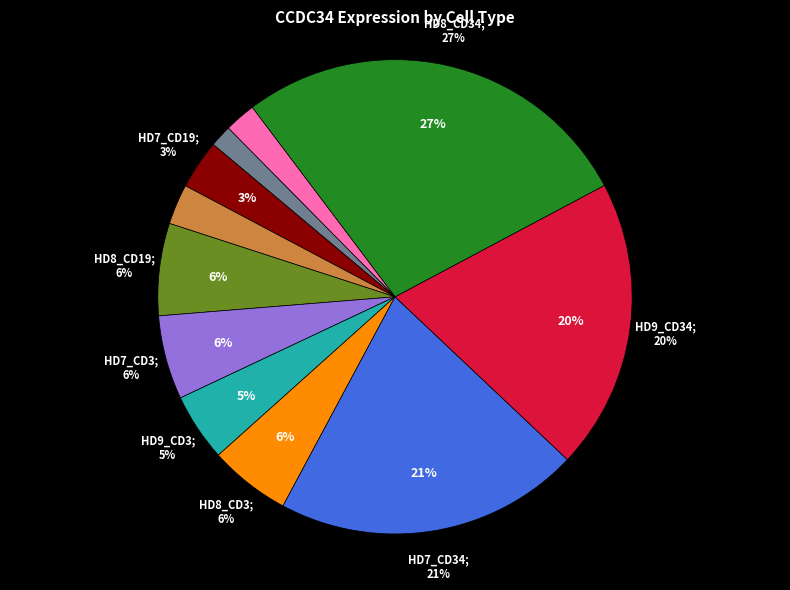

How many slices are in this pie chart?

11